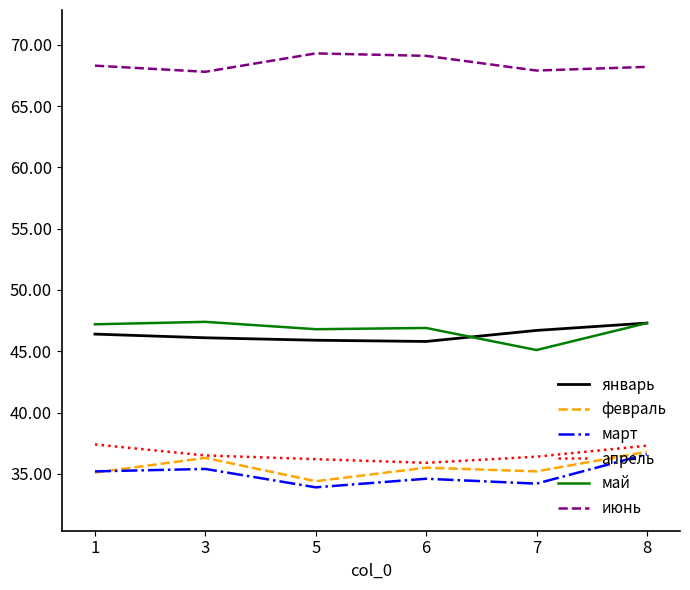

Is this an area chart (filled region under the line)?

No